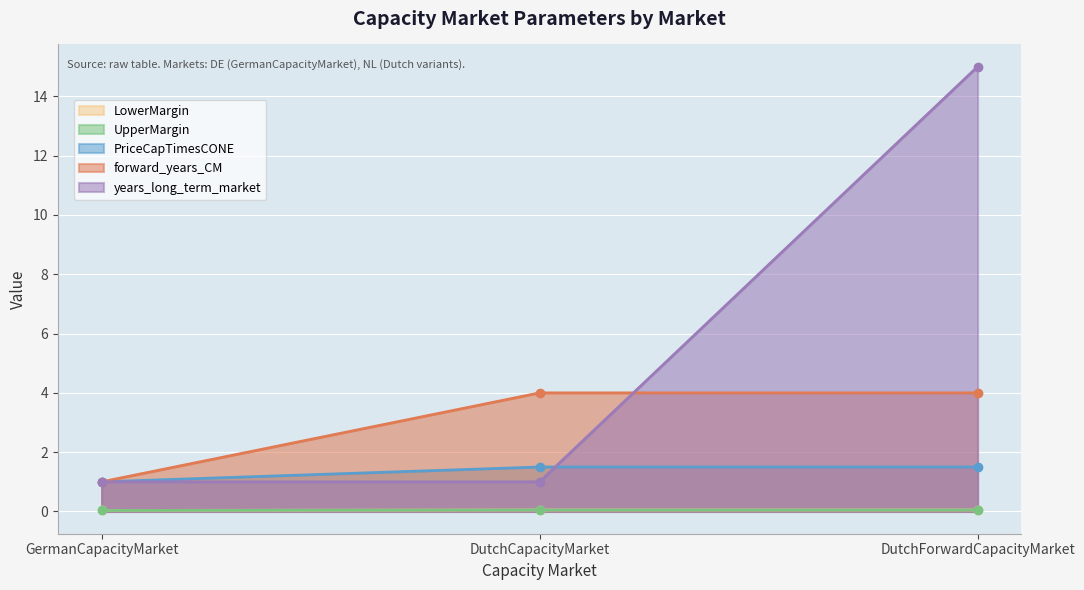

Reading right to left, list all the values displayed in this chart.

LowerMargin: 0.1	0.1	0.0
UpperMargin: 0.1	0.1	0.0
PriceCapTimesCONE: 1.5	1.5	1.0
forward_years_CM: 4.0	4.0	1.0
years_long_term_market: 15.0	1.0	1.0